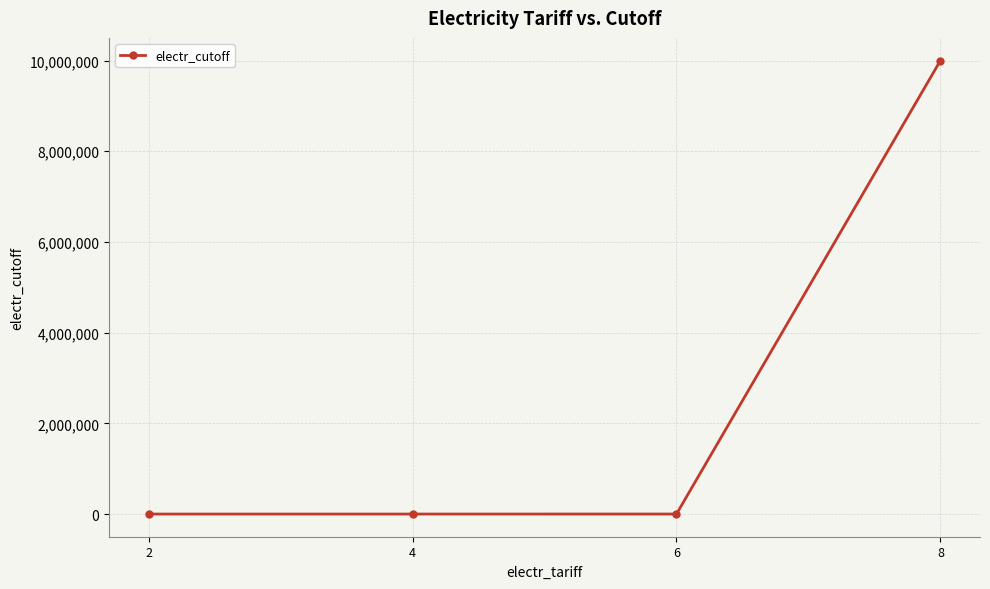

What is the difference between the maximum and minimum values?

9999900